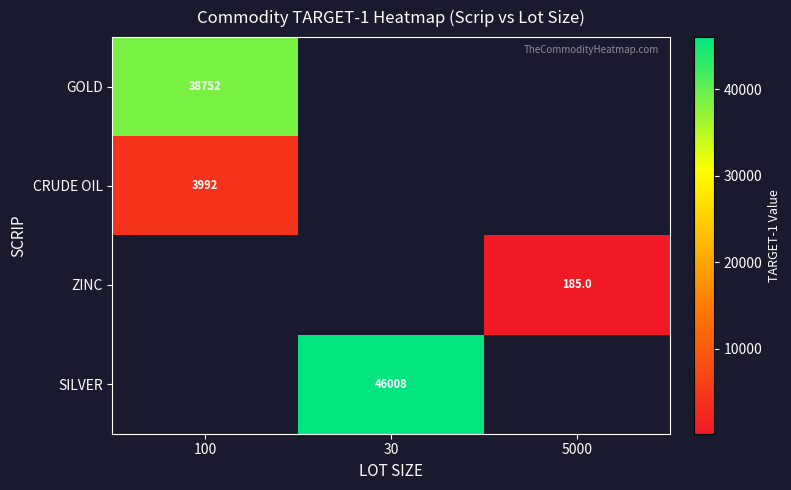

Is it true that GOLD equals 38752.3 at 100?

True